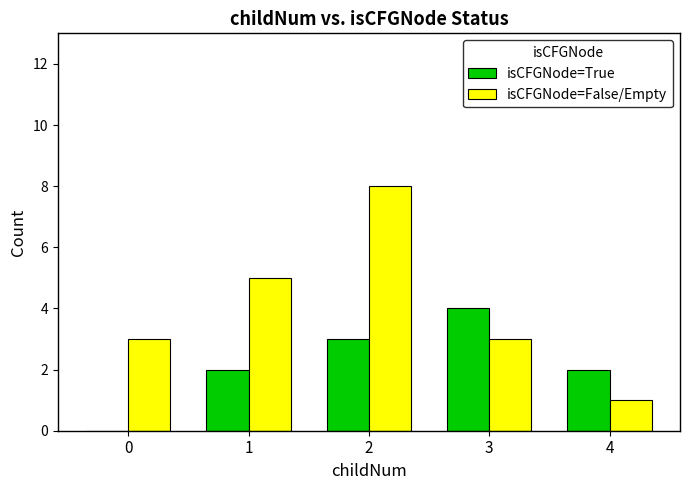

Is it true that isCFGNode=False/Empty equals 1 at 3?

False